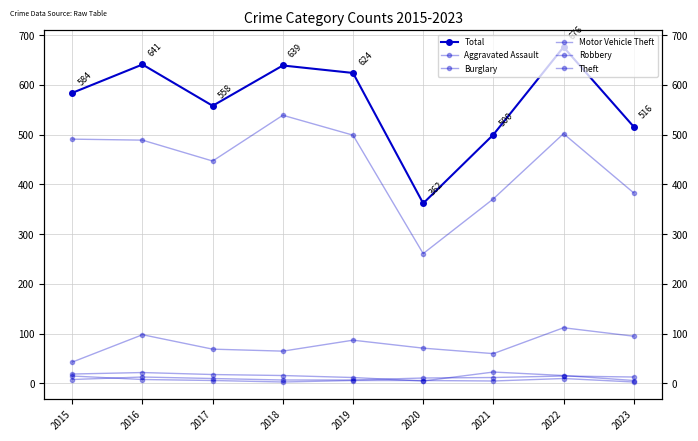

Which has a higher value, 2015 or 2018?

2018